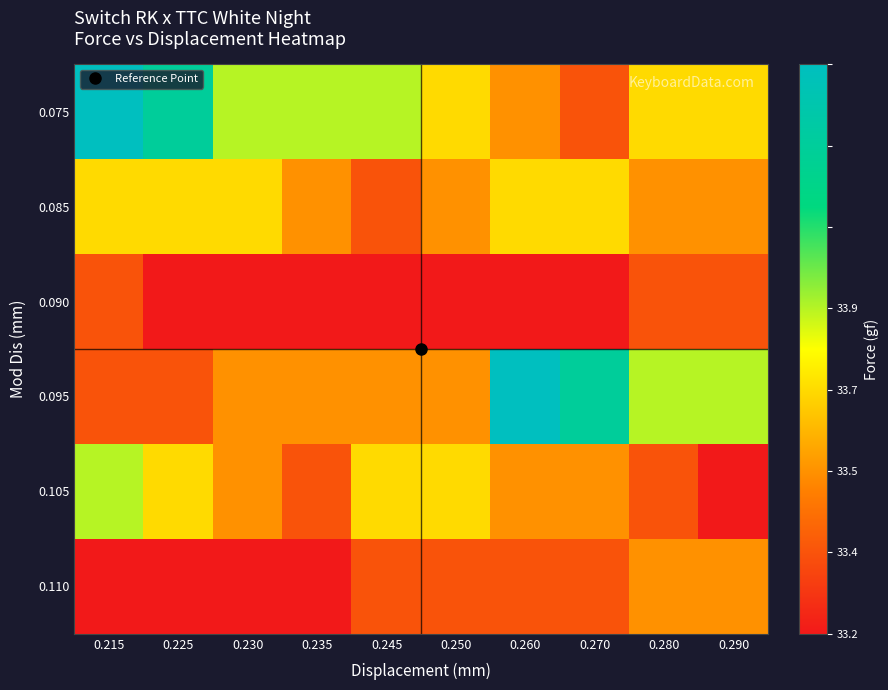

List the series in order of their peak value, lowest first.

0.090, 0.110, 0.085, 0.105, 0.075, 0.095